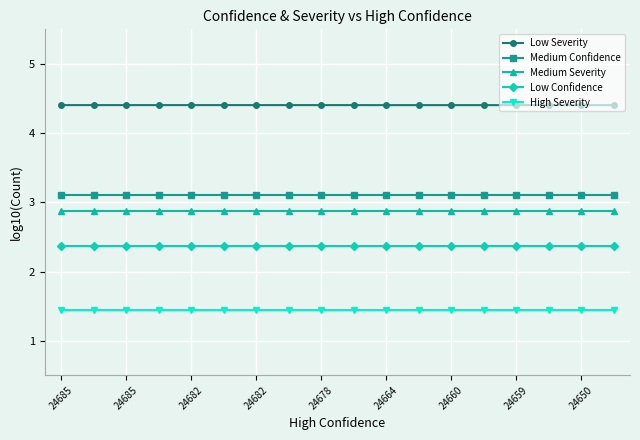

True or false: Low Severity and High Severity cross at least once.

False